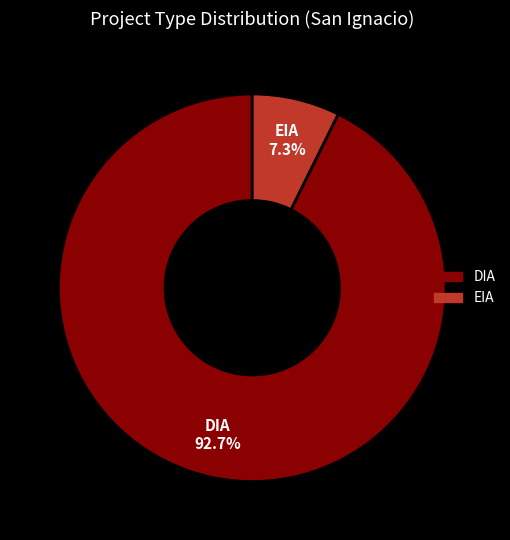

The EIA slice represents 7% of the pie. True or false?

True